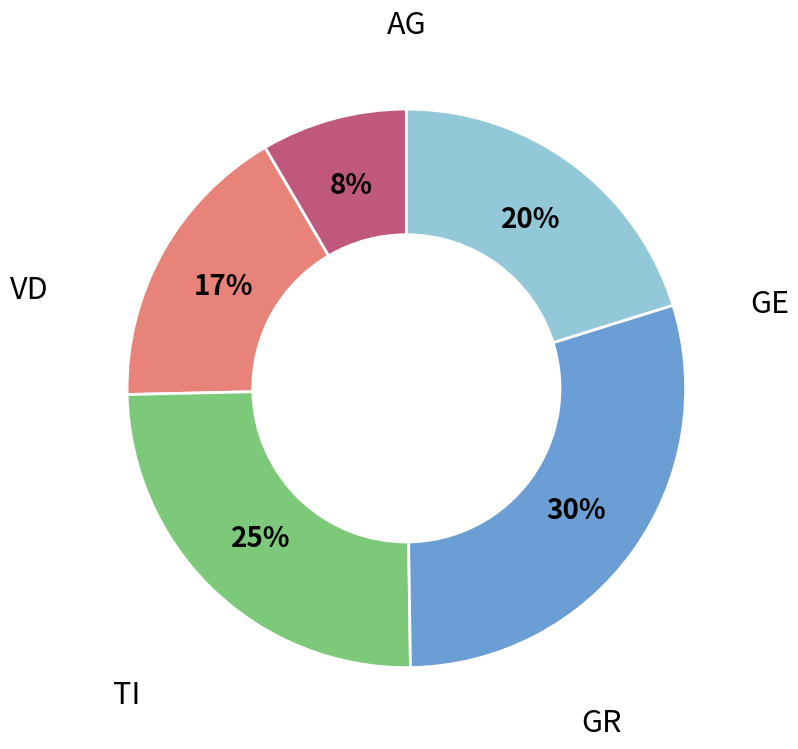

The GE slice represents 17% of the pie. True or false?

True